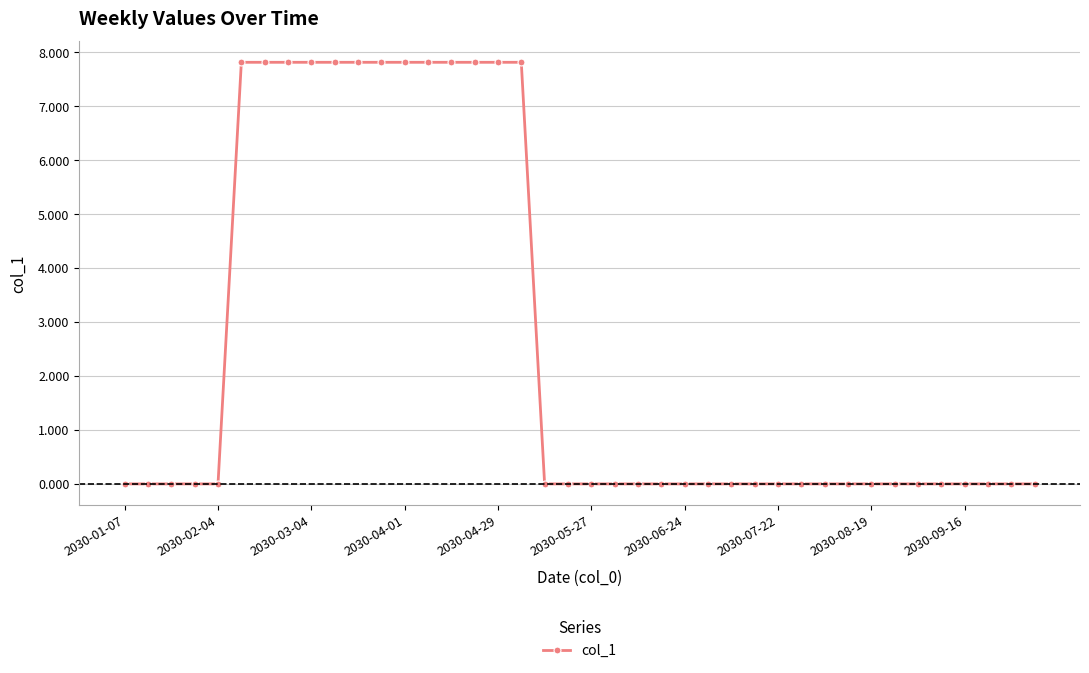

What is the value of the 11th point from the left?

7.8